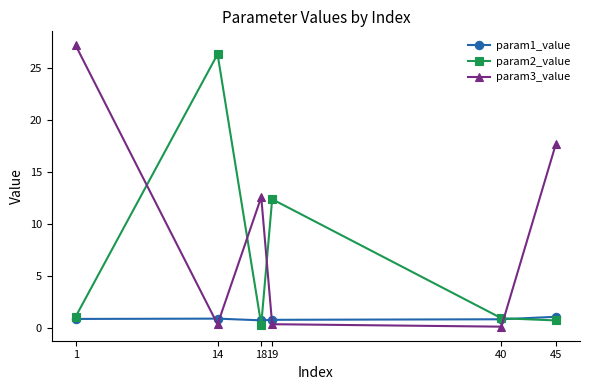

What are all the series names shown in the legend?

param1_value, param2_value, param3_value